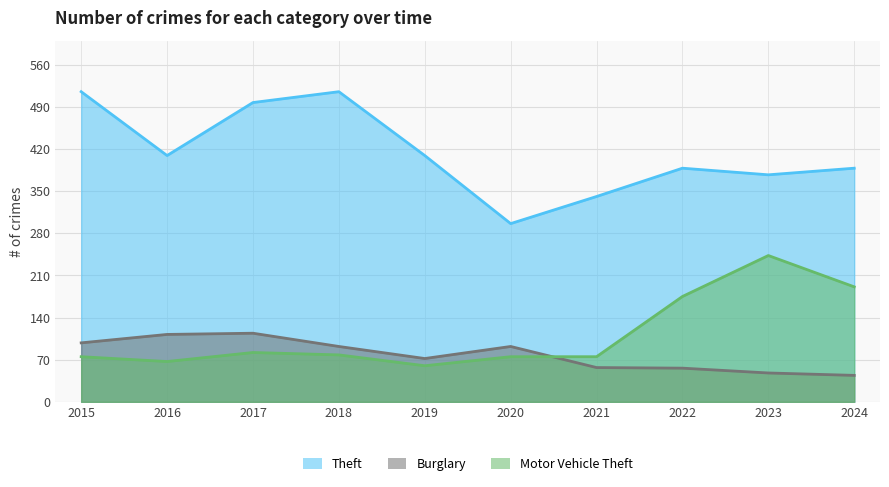

Reading right to left, what are all the values shown in this chart?

Theft: 388	377	388	341	296	409	515	497	409	515
Burglary: 44	48	56	57	92	72	92	114	112	98
Motor Vehicle Theft: 191	243	175	75	75	60	78	82	67	75